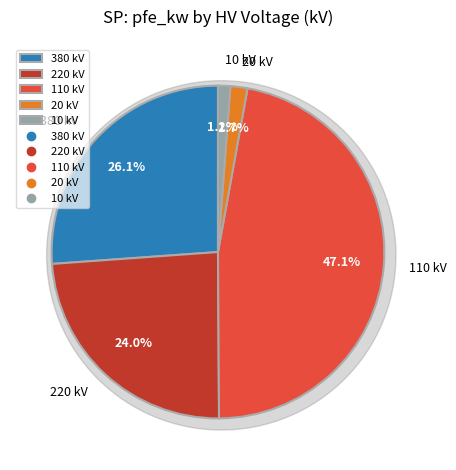

True or false: 20 accounts for 1% of the total.

False